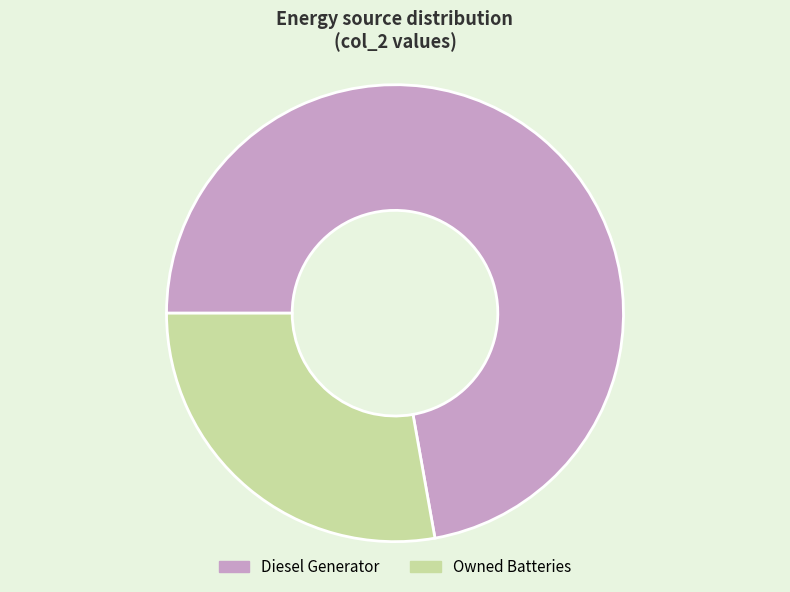

Is it true that Owned Batteries is 37% of the pie?

False